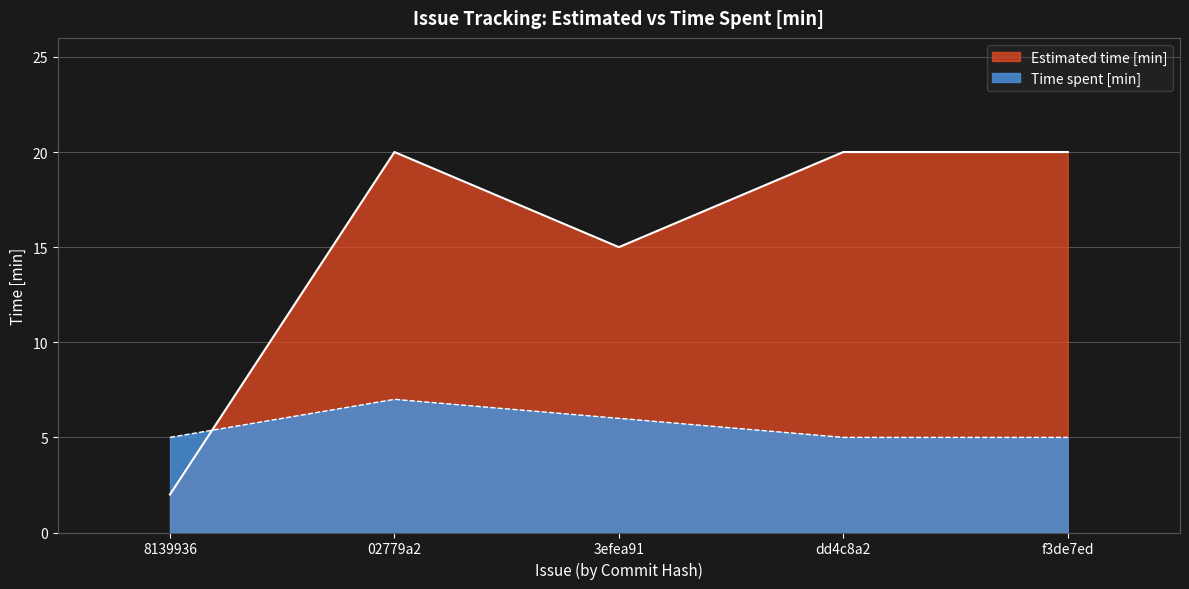

How many times do Time spent [min] and Estimated time [min] cross each other?

1